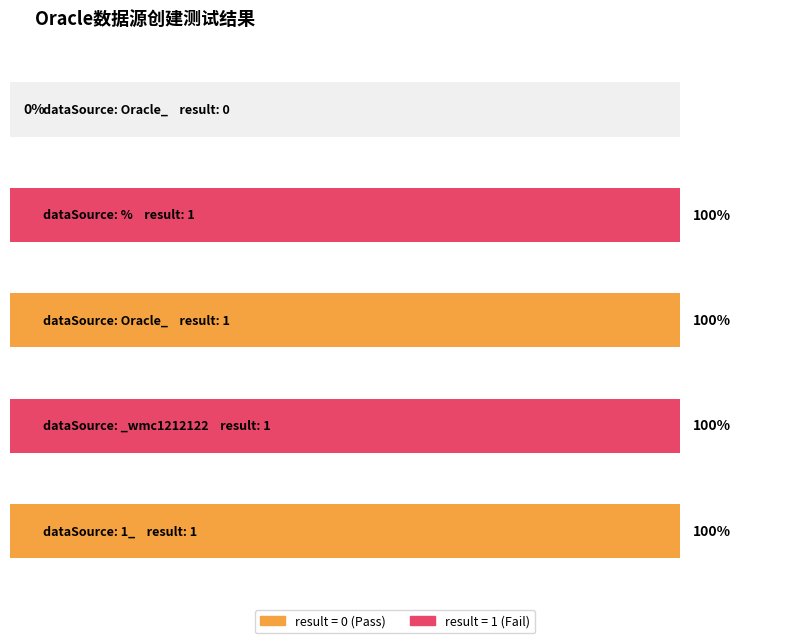

What is the label of the 2nd bar from the right?

_wmc1212122